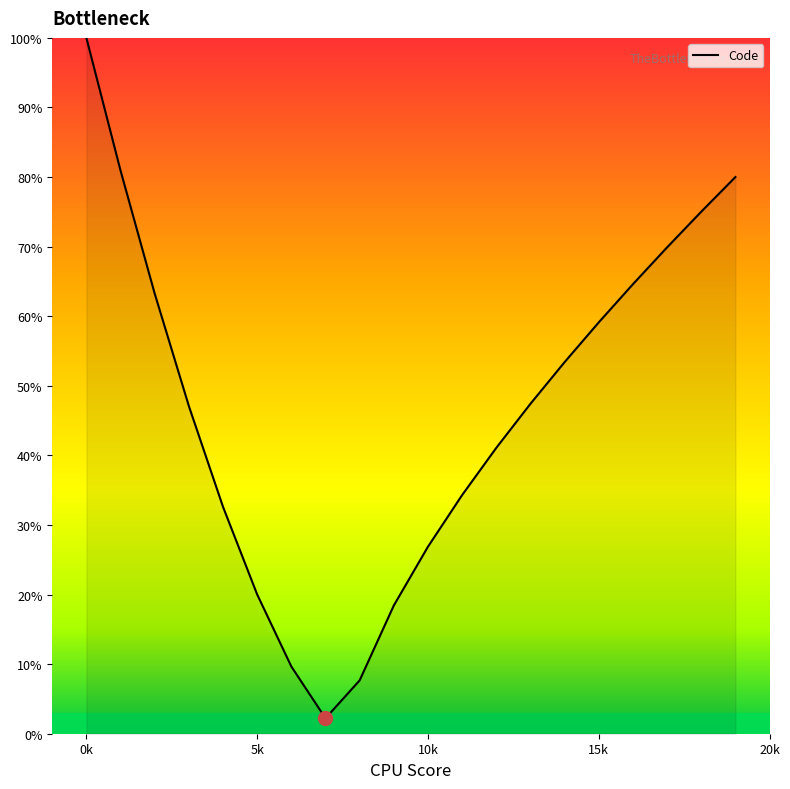

What is the smallest value displayed?

2.2